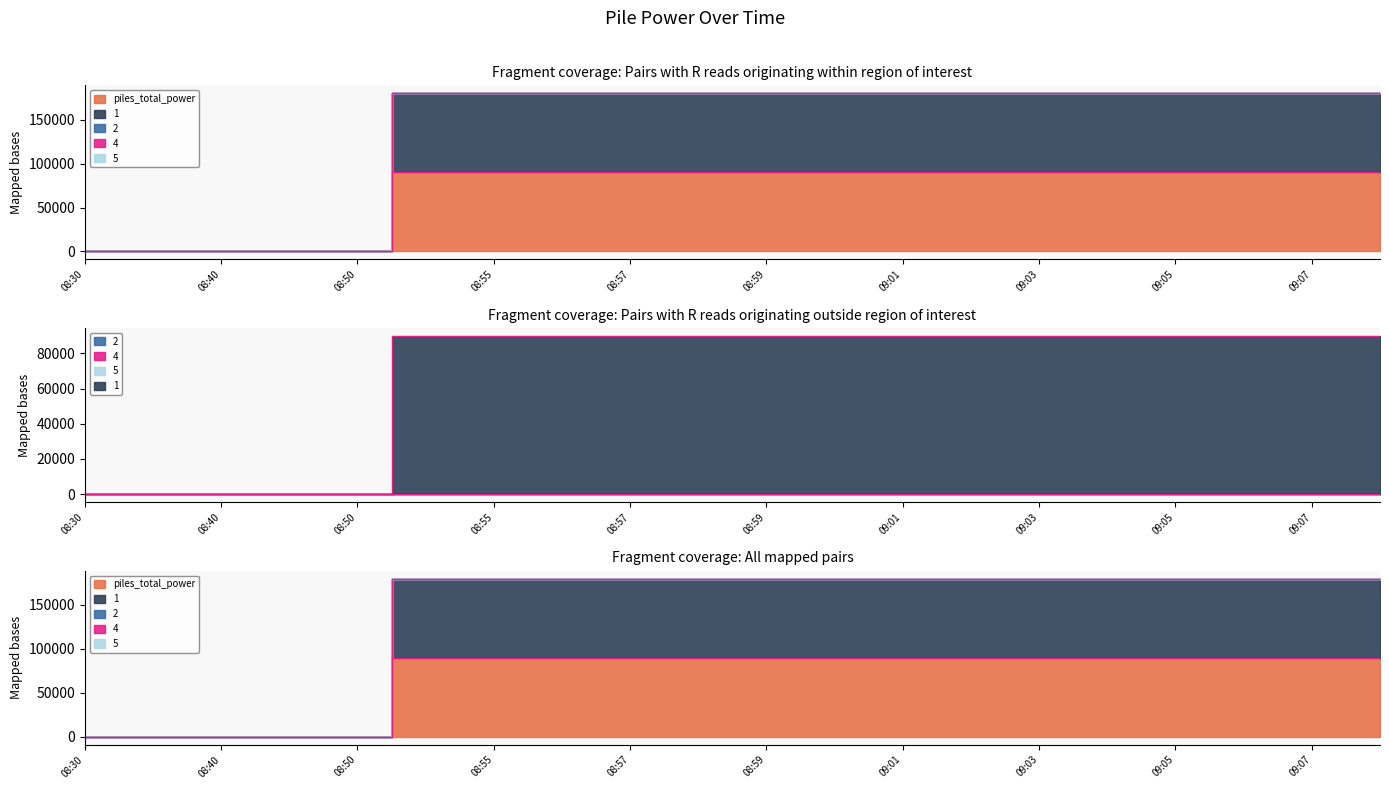

What is the maximum value for 1?

90000